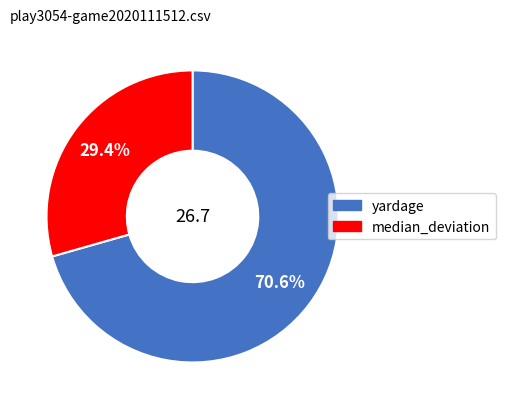

Does median_deviation account for over 50% of the chart?

No